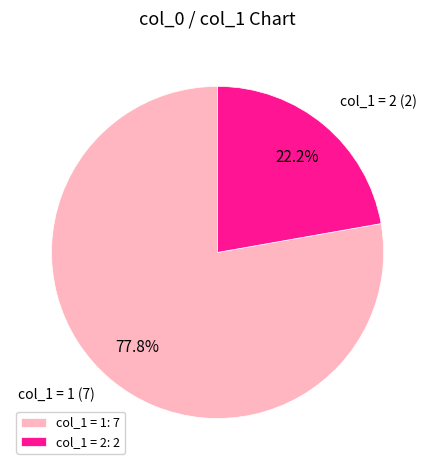

Does any single category account for the majority?

Yes